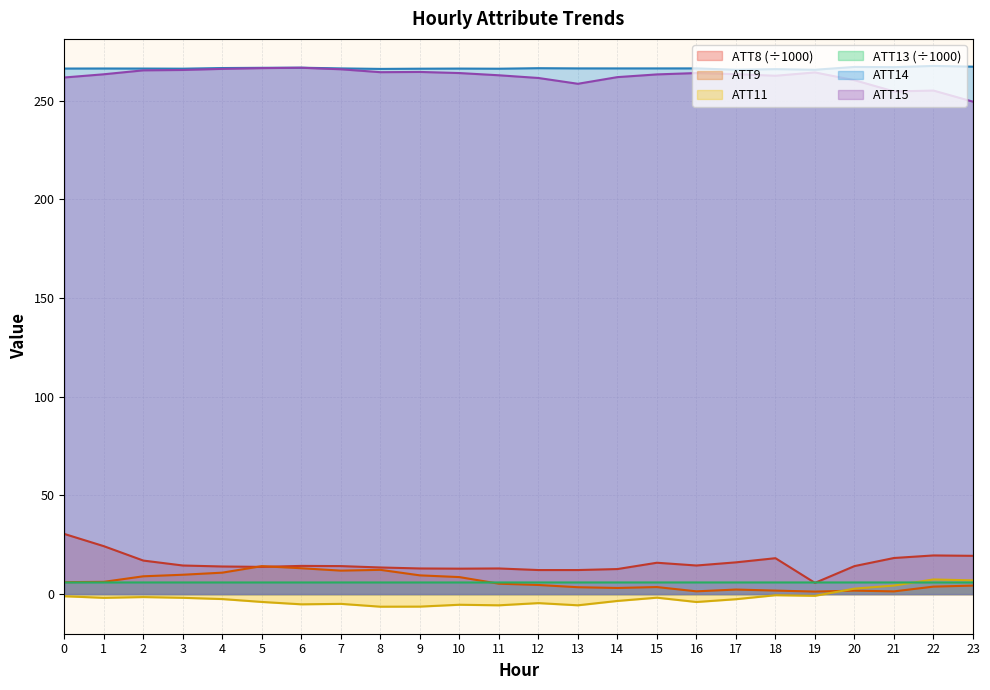

Which series has the widest spread of values?

ATT8 (÷1000)